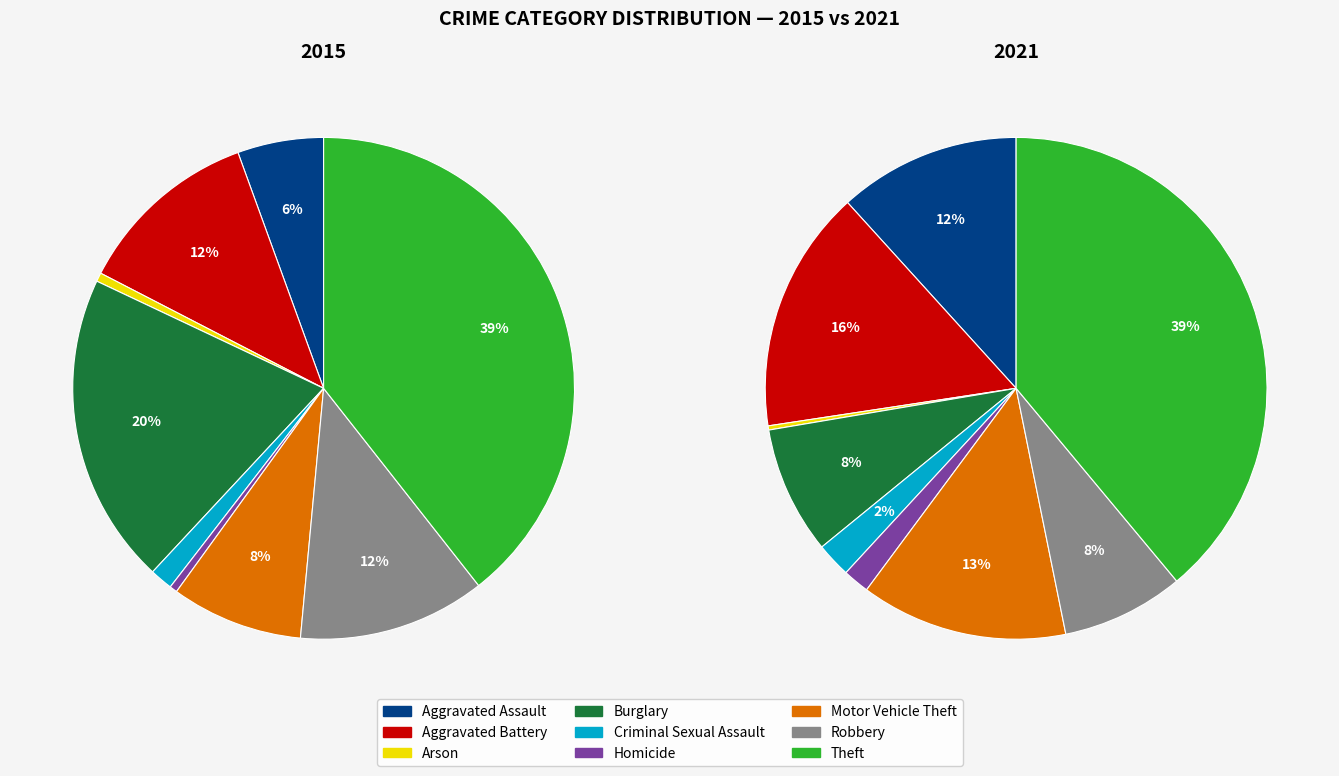

Is Arson the majority of the pie?

No